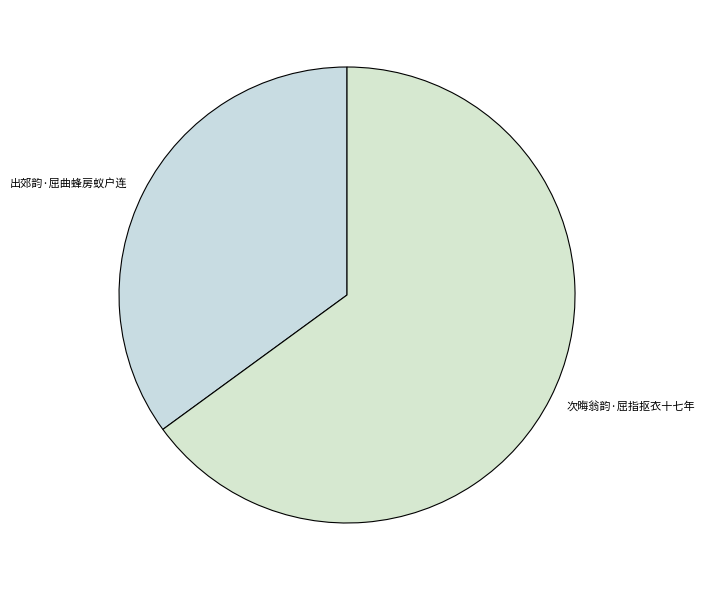

What is the ratio of the value at 次晦翁韵·屈指抠衣十七年 to the value at 出郊韵·屈曲蜂房蚁户连?

1.9